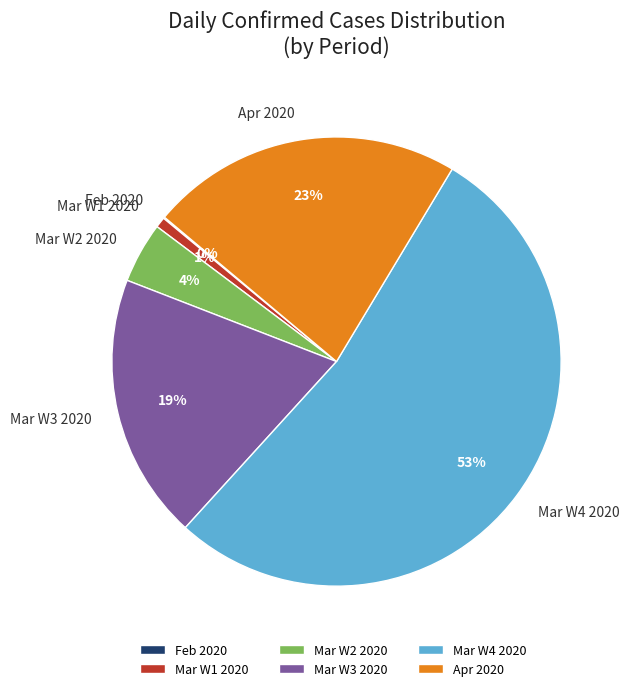

To the nearest percent, what is the difference between the largest and smallest slice percentages?

53%